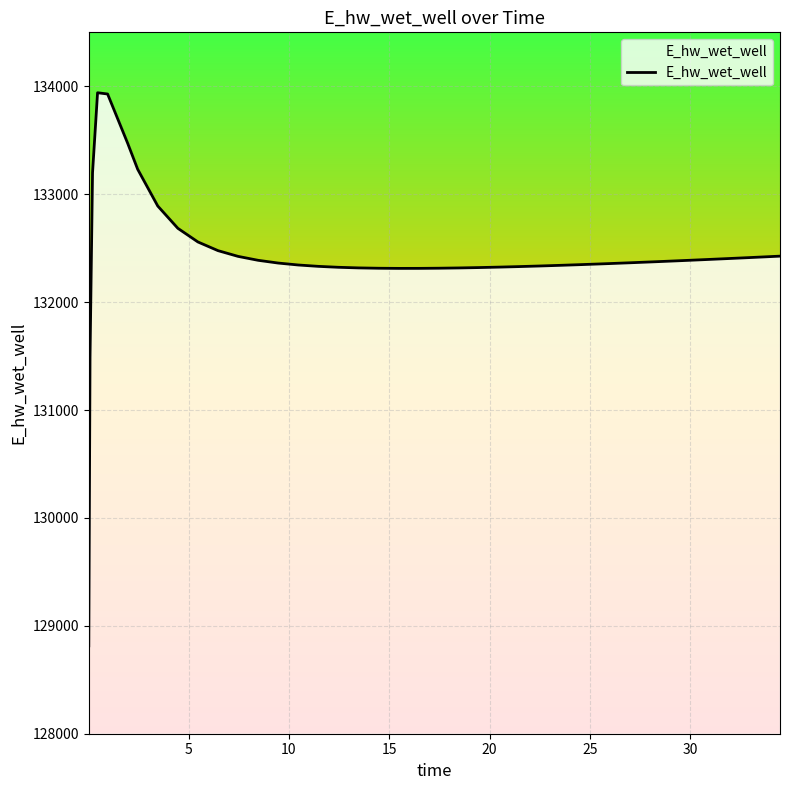

How many values are below 132364?

20